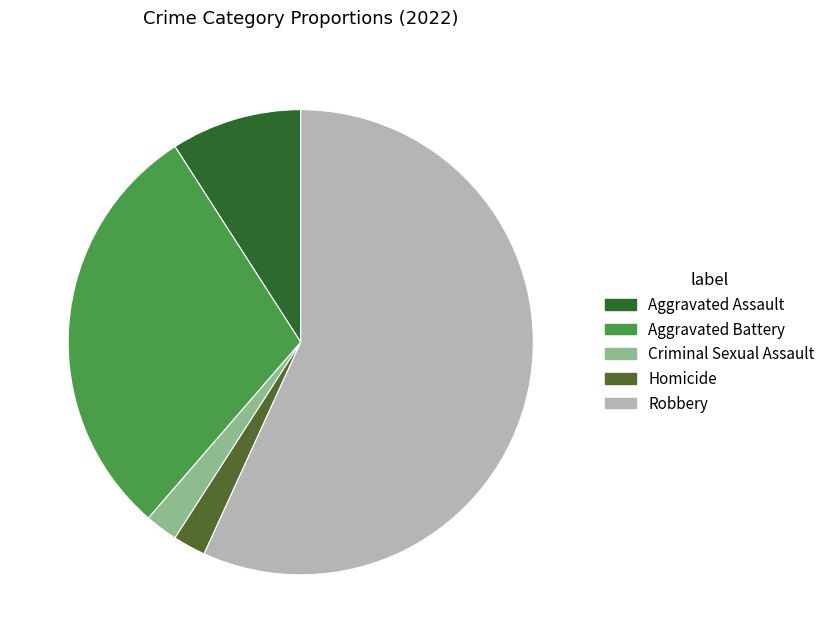

Is there a majority slice in this chart?

Yes